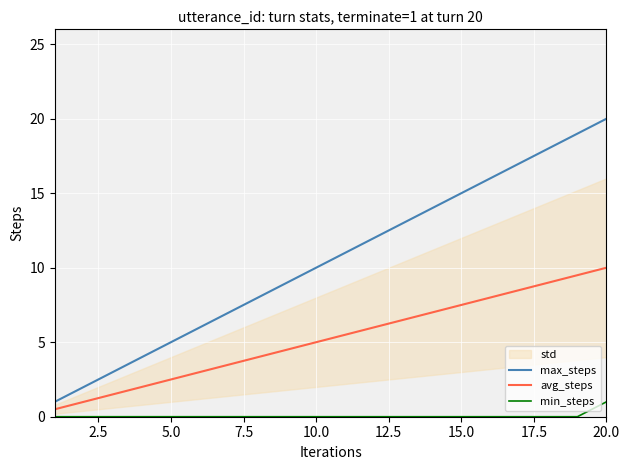

Reading left to right, transcribe all the data shown in this chart.

max_steps: 1.0	2.0	3.0	4.0	5.0	6.0	7.0	8.0	9.0	10.0	11.0	12.0	13.0	14.0	15.0	16.0	17.0	18.0	19.0	20.0
avg_steps: 0.5	1.0	1.5	2.0	2.5	3.0	3.5	4.0	4.5	5.0	5.5	6.0	6.5	7.0	7.5	8.0	8.5	9.0	9.5	10.0
min_steps: 0.0	0.0	0.0	0.0	0.0	0.0	0.0	0.0	0.0	0.0	0.0	0.0	0.0	0.0	0.0	0.0	0.0	0.0	0.0	1.0